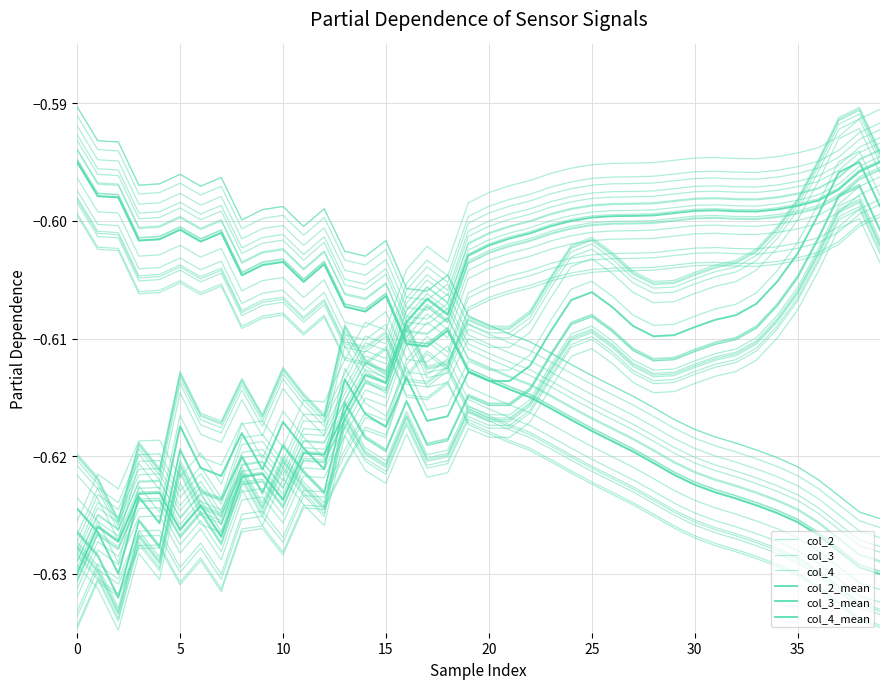

Count the number of categories in the chart.

40